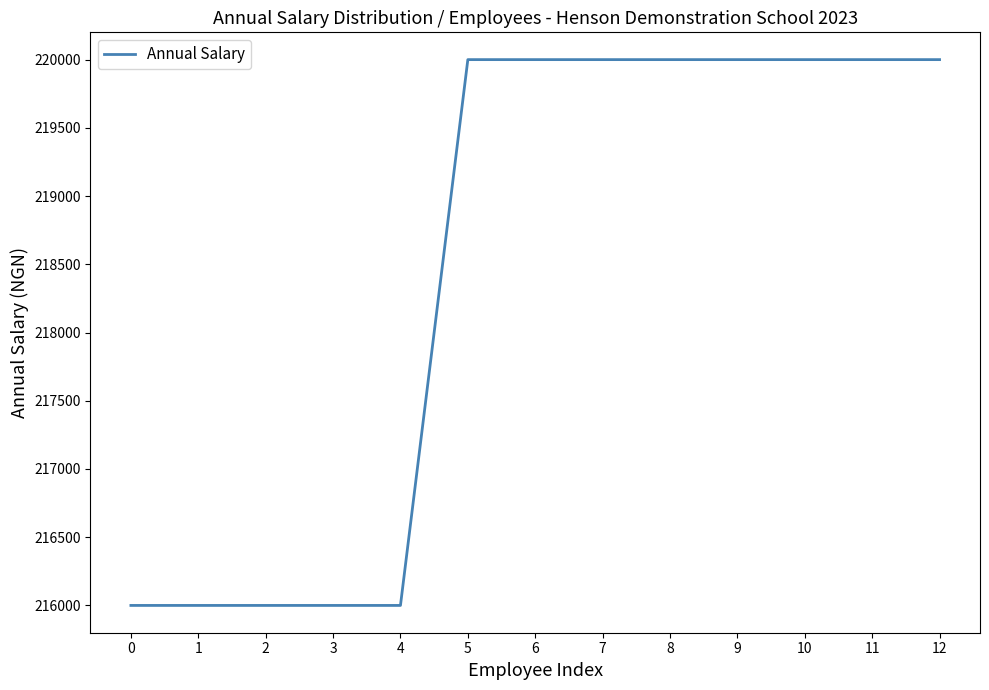

What is the change in value from 4 to 7?

+4000